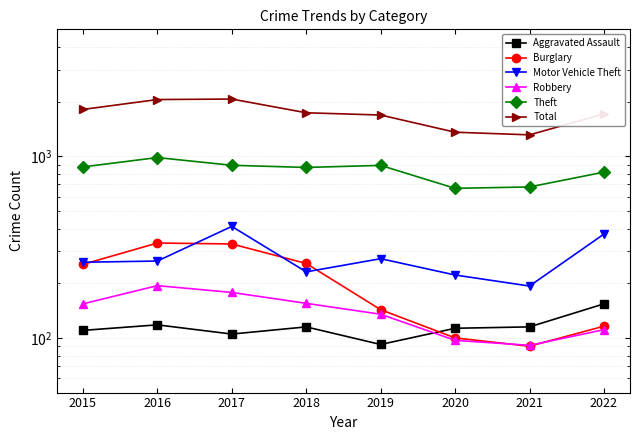

Rank the series by their maximum value, from lowest to highest.

Aggravated Assault, Robbery, Burglary, Motor Vehicle Theft, Theft, Total